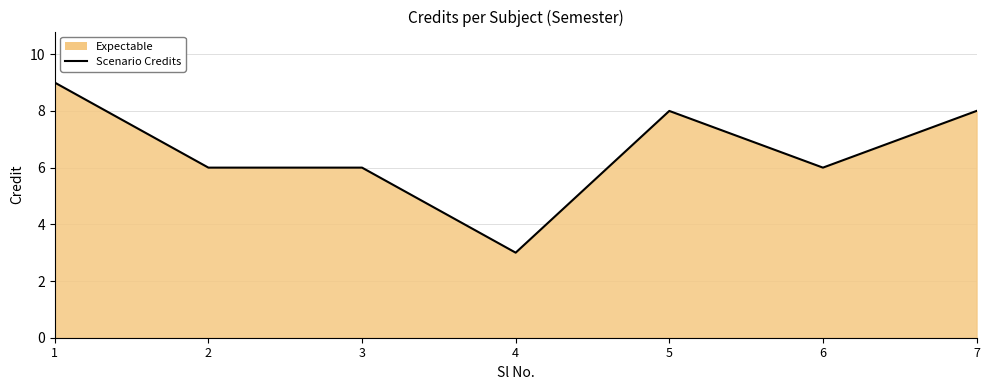

Reading right to left, transcribe all the data shown in this chart.

7=8	6=6	5=8	4=3	3=6	2=6	1=9